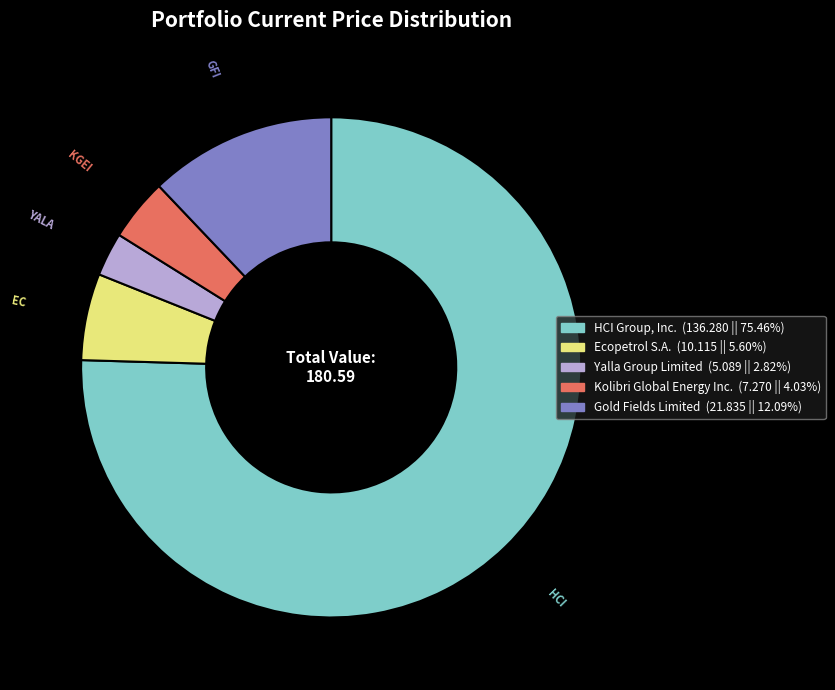

Does any single category account for the majority?

Yes